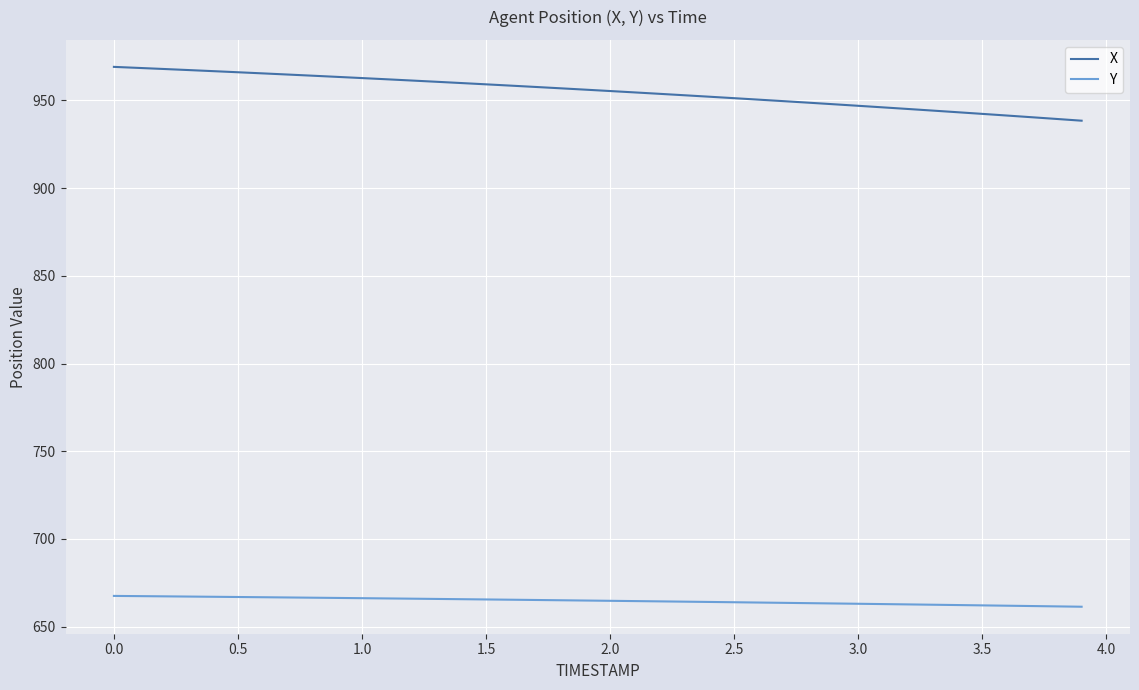

Rank the series by their average value, from highest to lowest.

X, Y